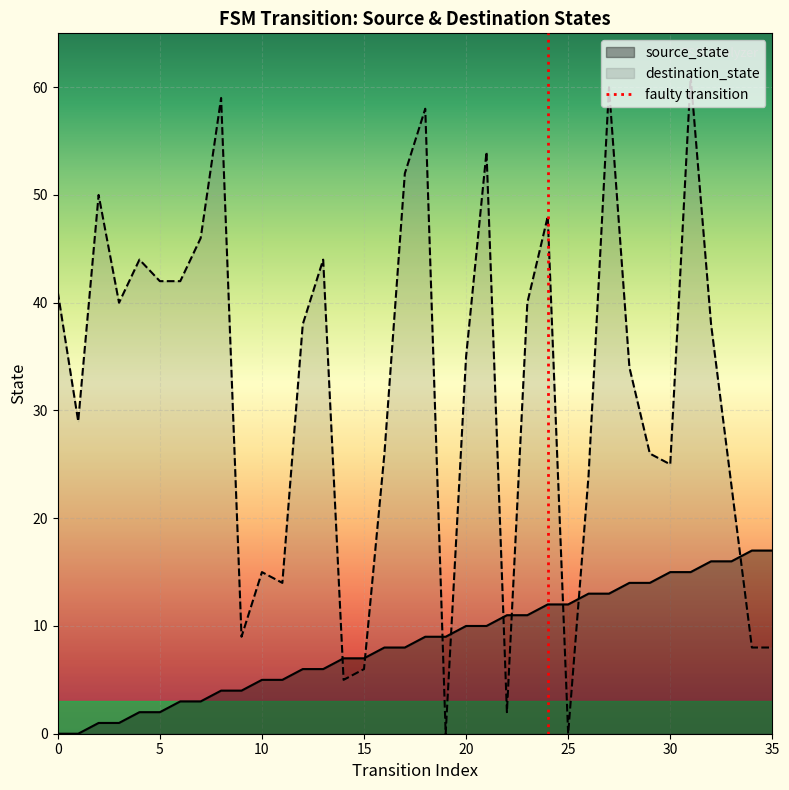

True or false: destination_state has a value of 57 at 20.

False